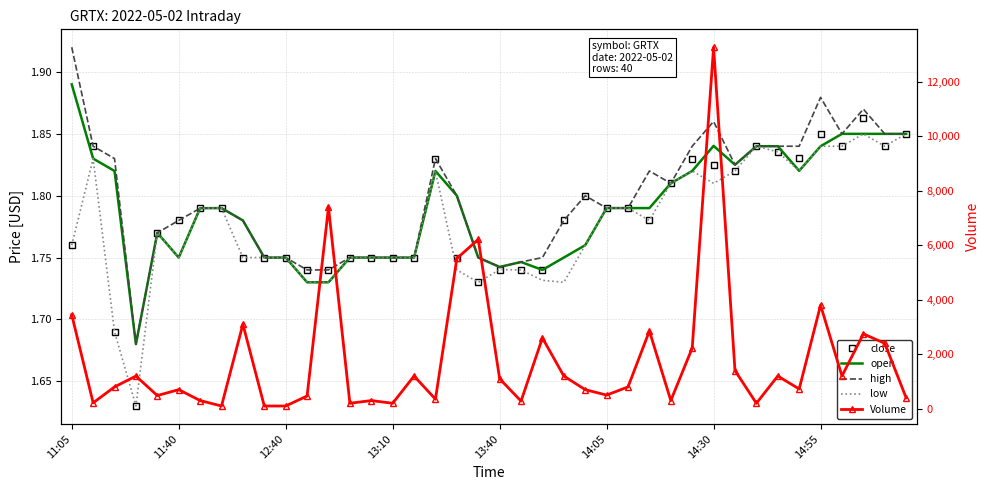

What is the total value across all series at 31?

1407.3